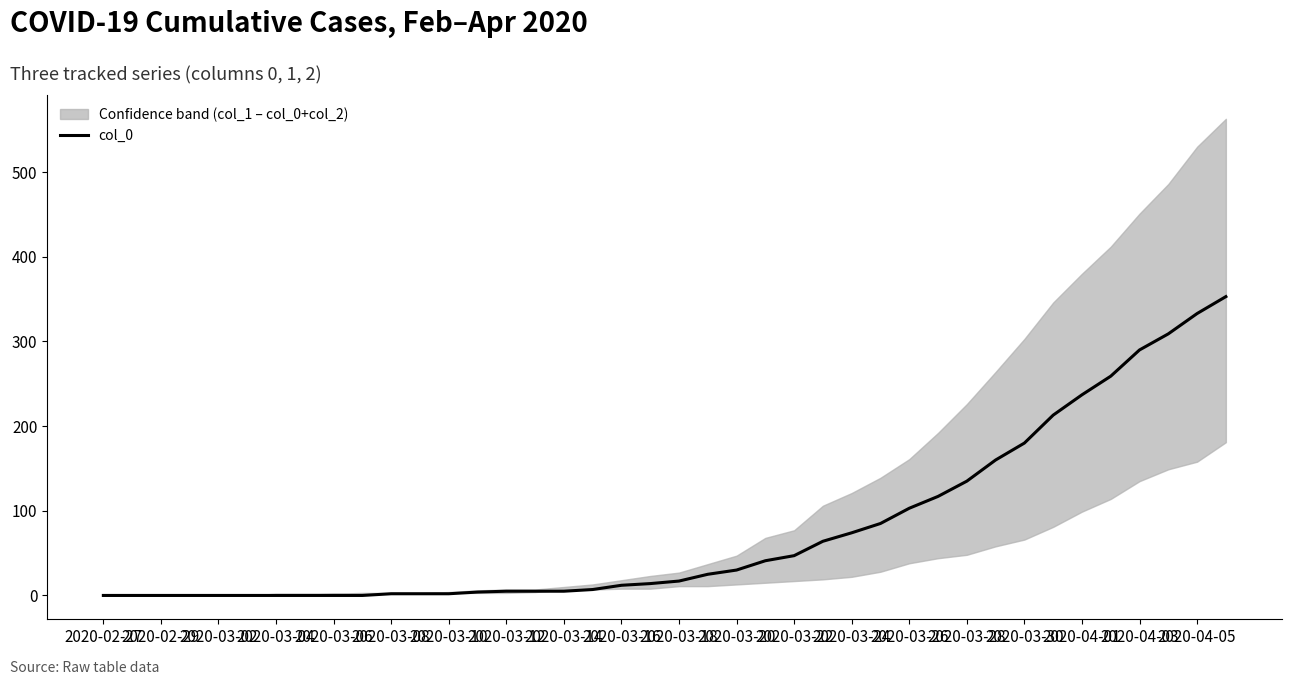

What is the difference between the maximum and minimum values?

353